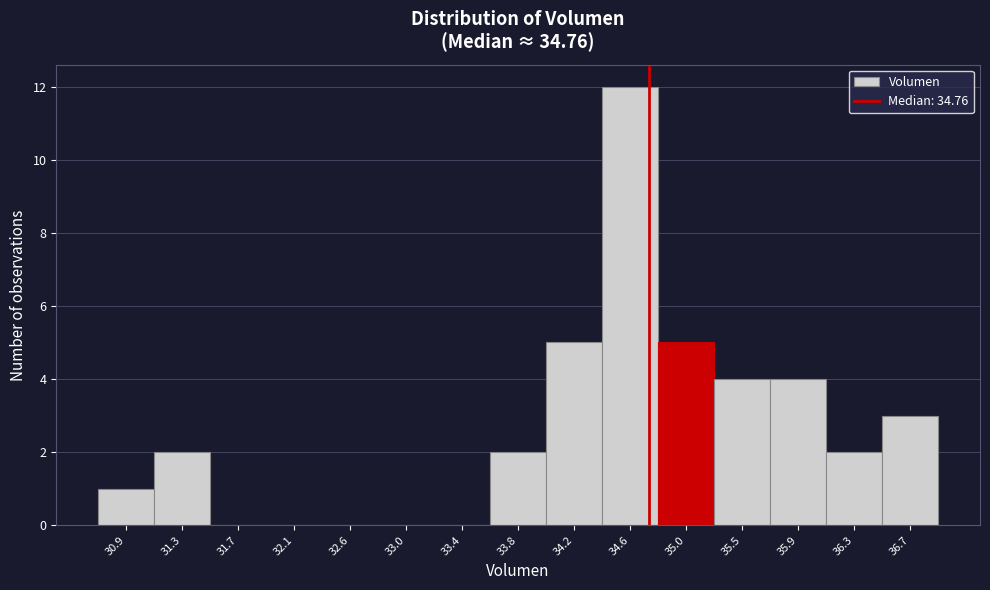

How tall is the bar that spans 35.25 to 35.65 on the x-axis? Neither the bar edges nor the heights are printed on the chart, so give them approximately, as read against the axes.

4